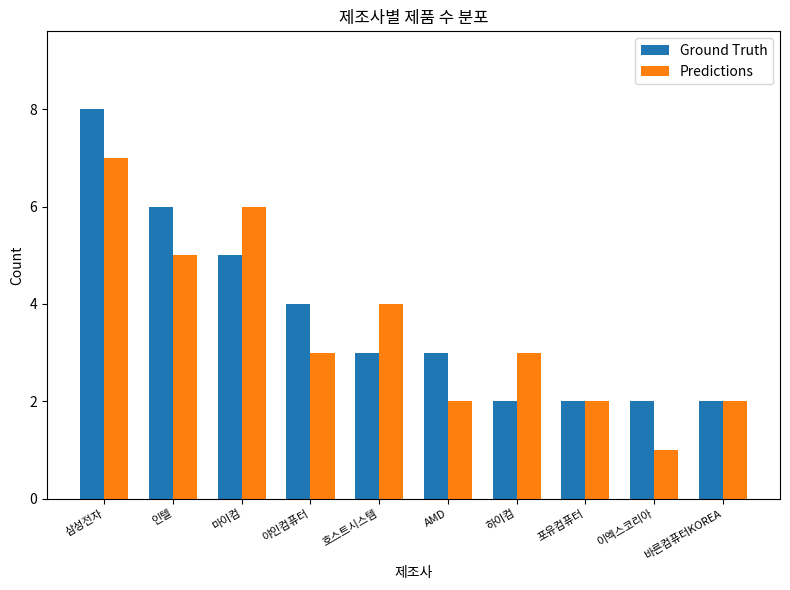

True or false: Predictions has a value of 3 at 바른컴퓨터KOREA.

False